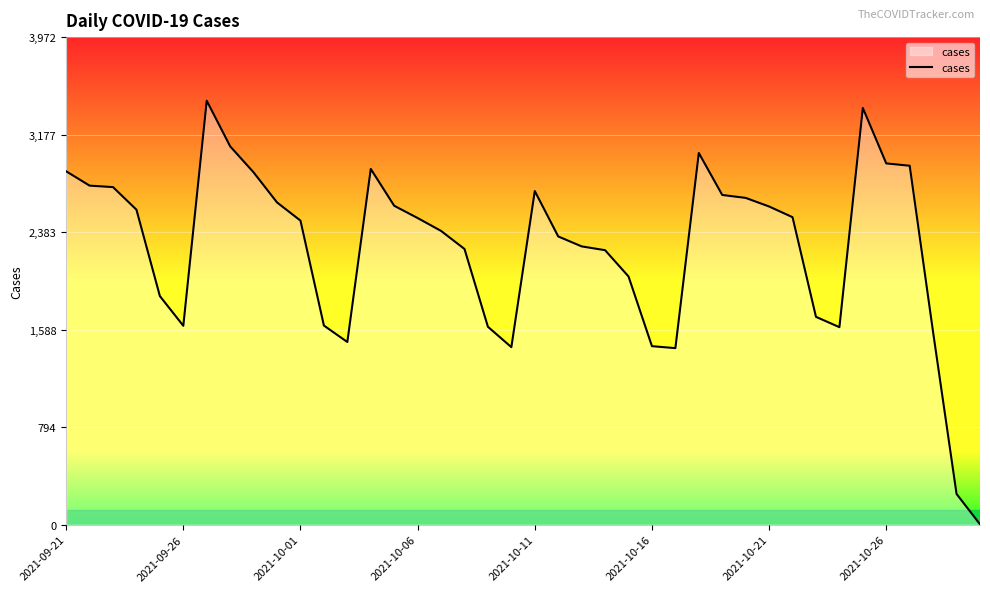

What is the difference between the maximum and minimum values?

3451